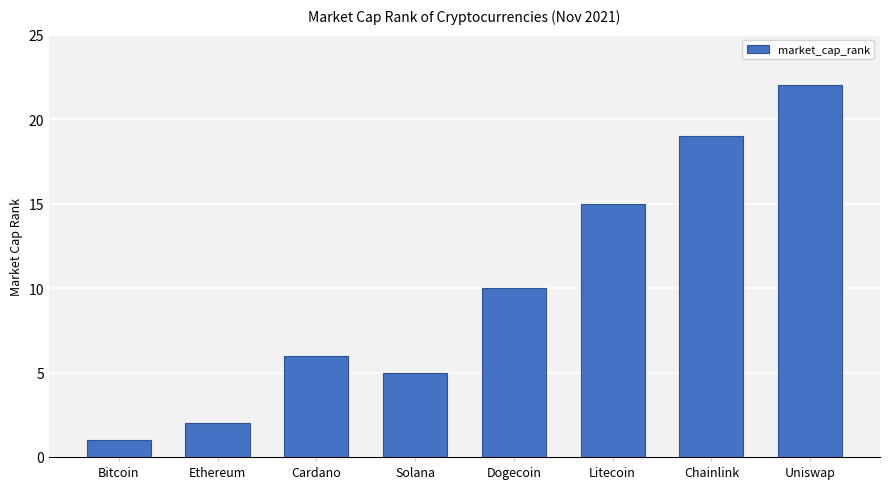

Reading right to left, what are all the values shown in this chart?

Uniswap=22	Chainlink=19	Litecoin=15	Dogecoin=10	Solana=5	Cardano=6	Ethereum=2	Bitcoin=1